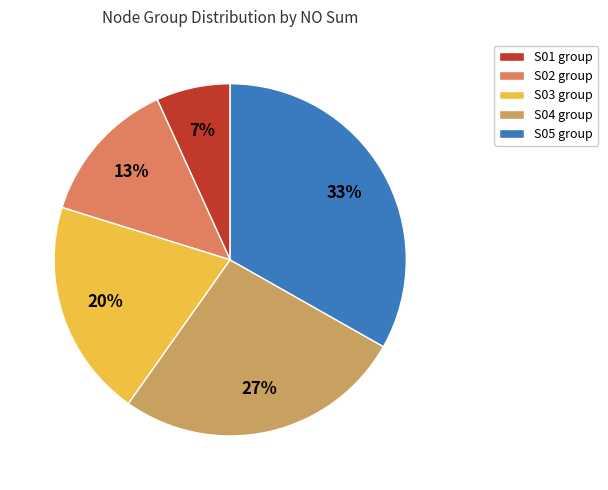

What is the largest slice in the pie chart?

S05 group